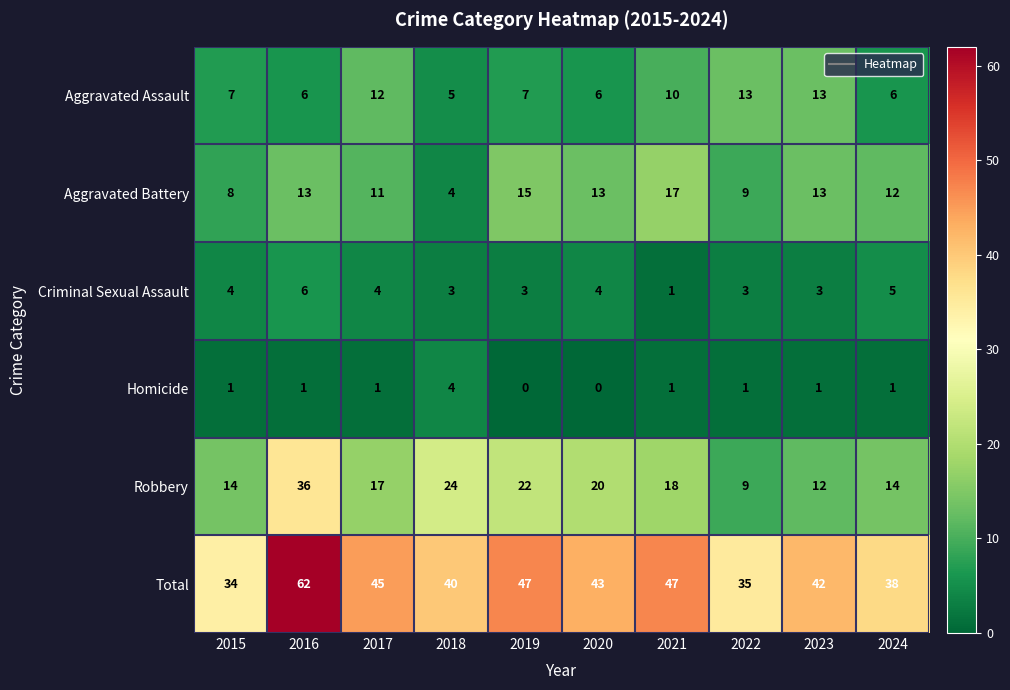

Is it true that Aggravated Assault equals 7 at 2015?

True